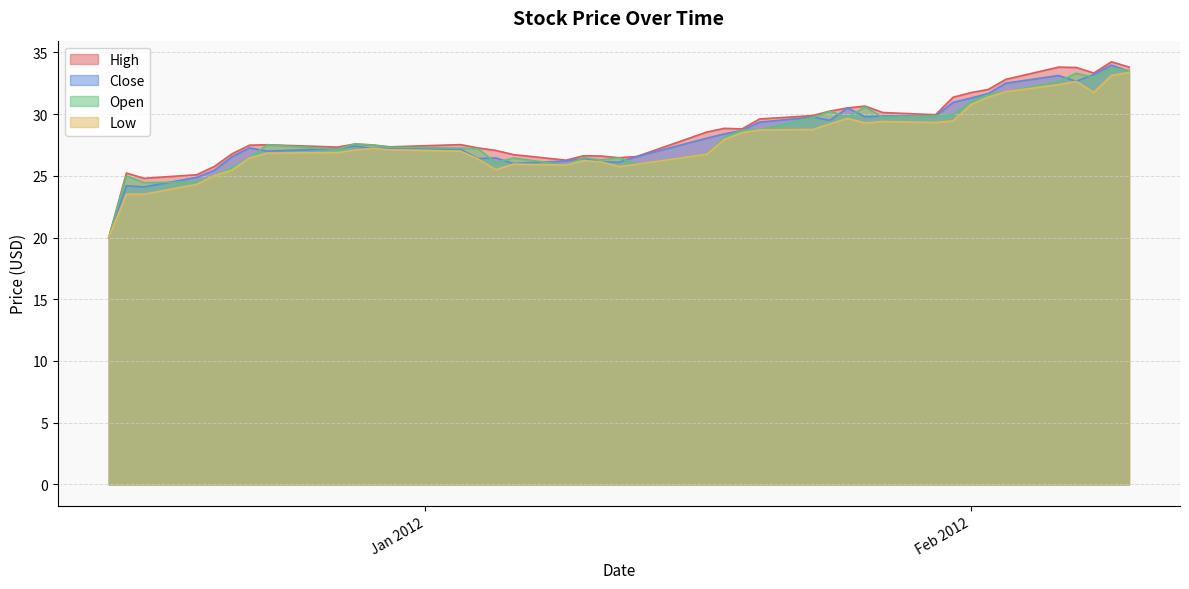

What is the difference between the second highest and second lowest values in the Low series?

9.6